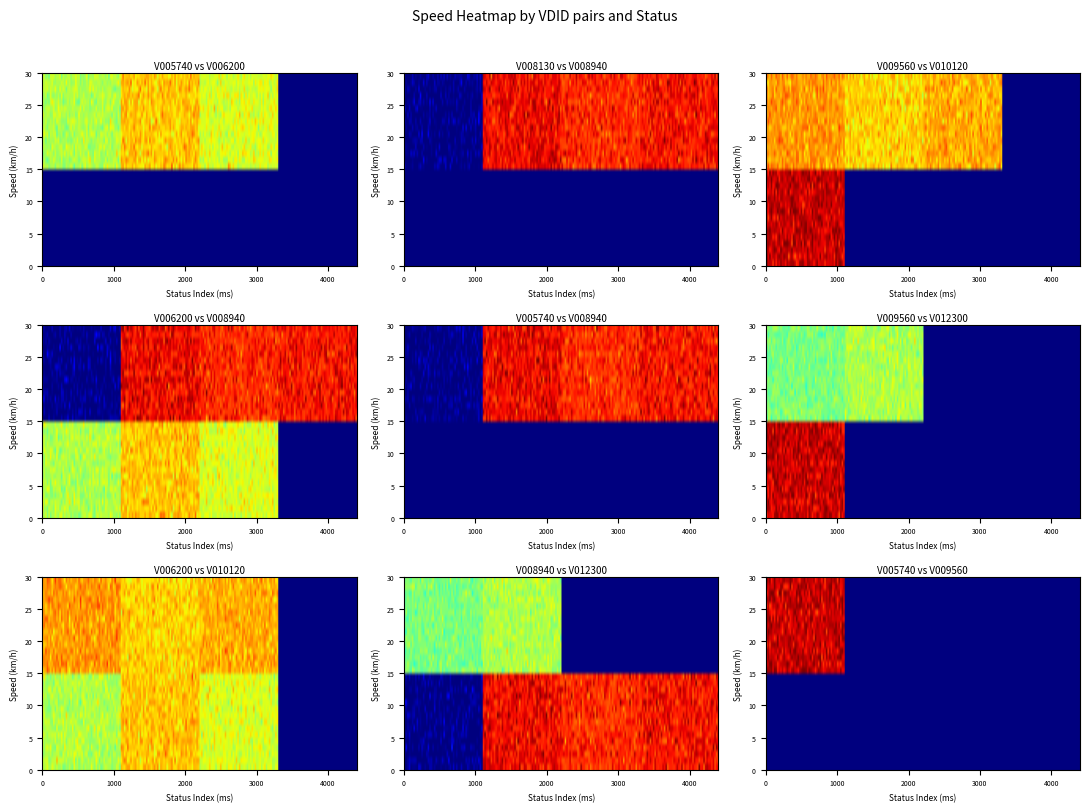

At how many categories does at least one series exceed -34?

4